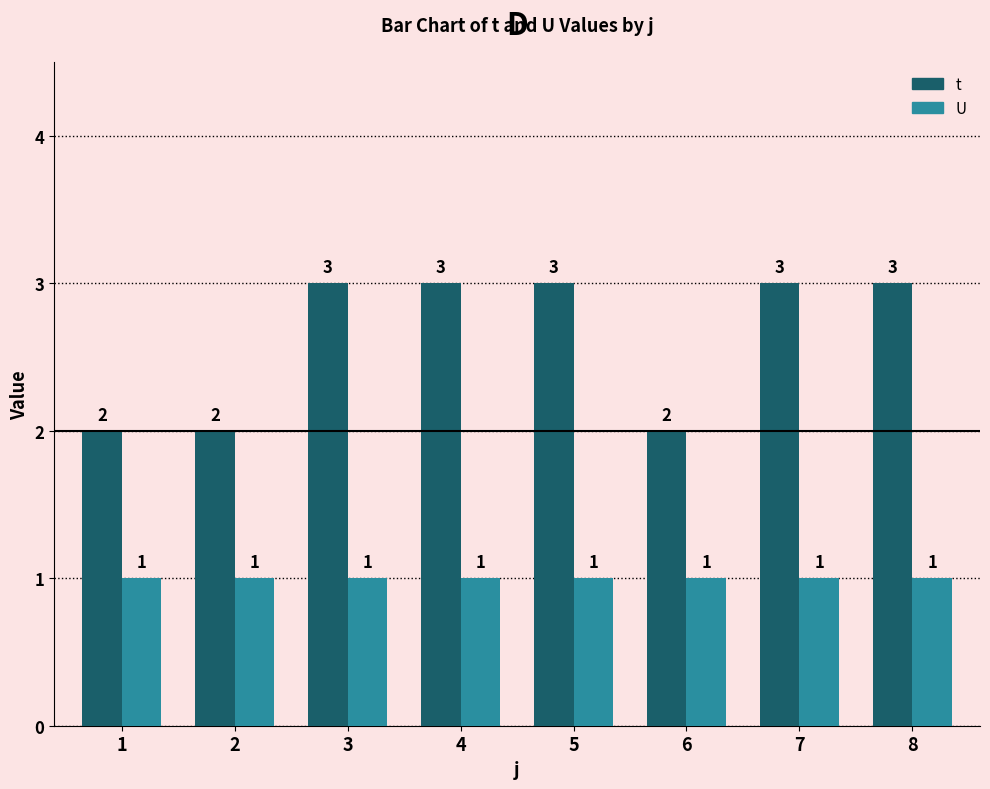

What is the approximate value of t at 5?

3